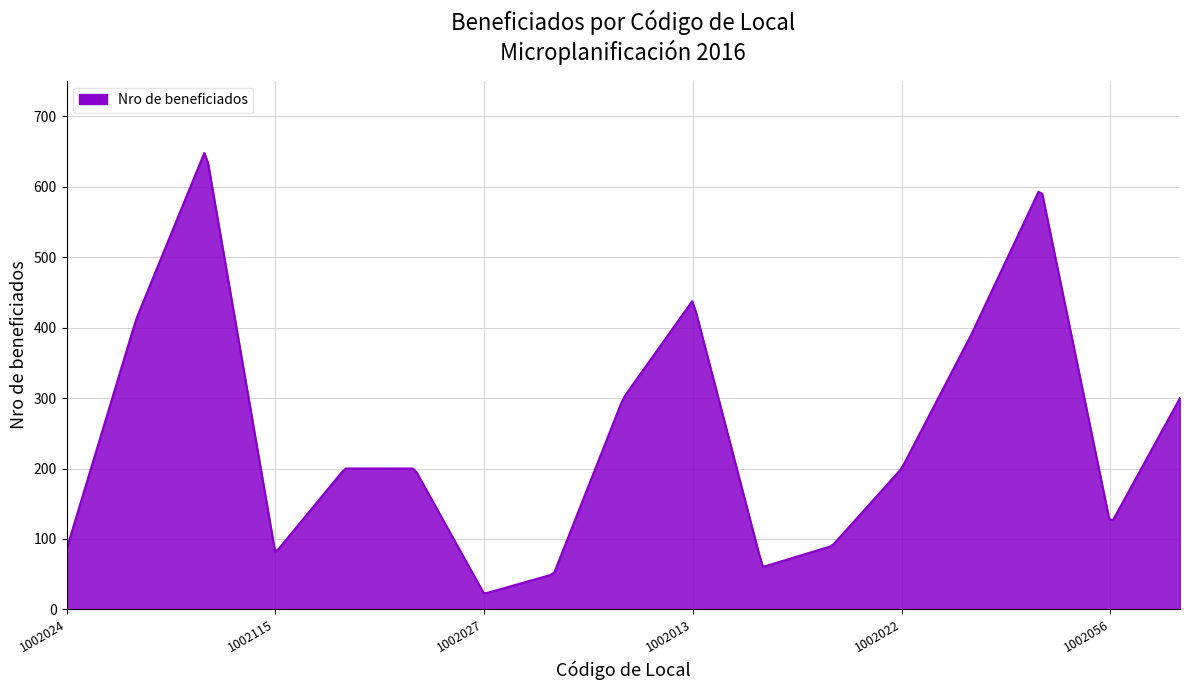

What is the difference between the second highest and second lowest values?

612.0